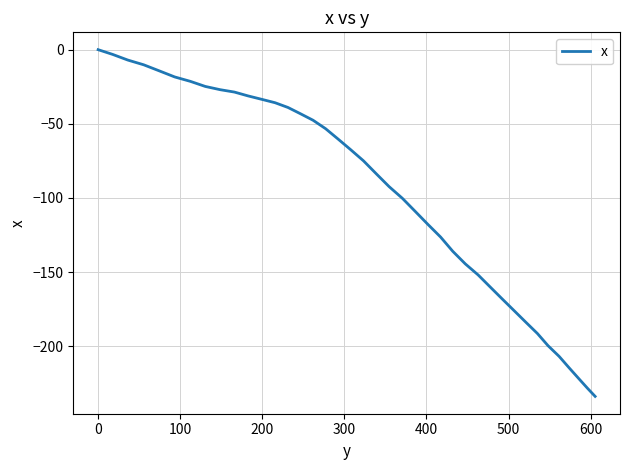

What is the smallest value displayed?

-233.9